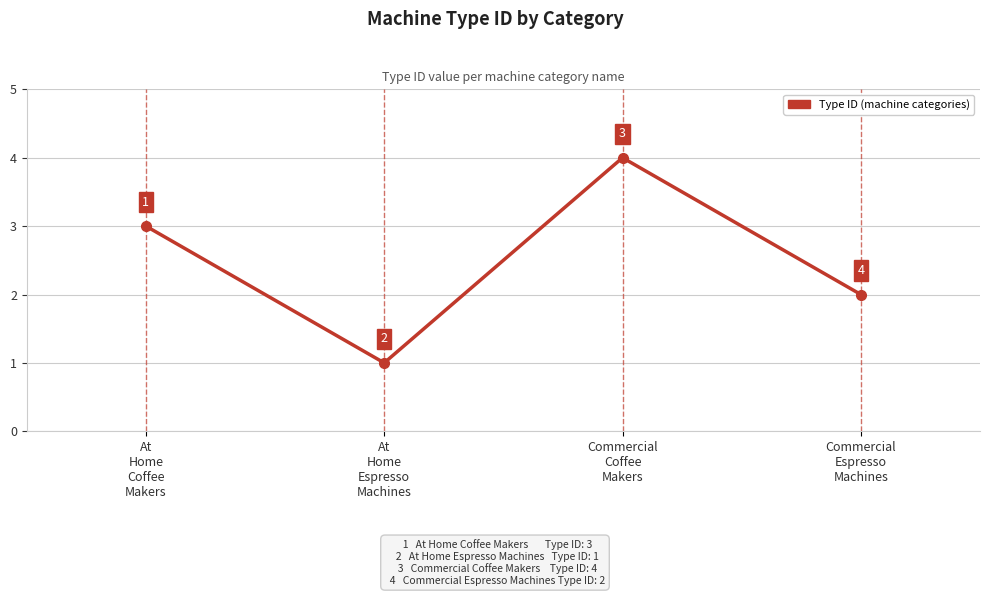

Which label corresponds to the smallest value in the chart?

At
Home
Espresso
Machines